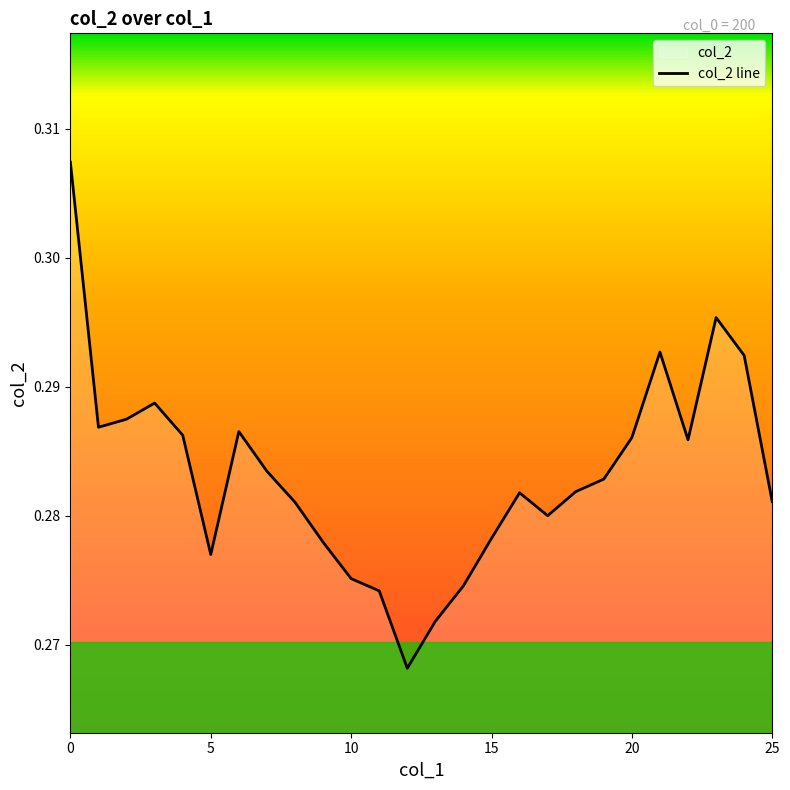

Reading left to right, extract all data points from this chart.

0.3	0.3	0.3	0.3	0.3	0.3	0.3	0.3	0.3	0.3	0.3	0.3	0.3	0.3	0.3	0.3	0.3	0.3	0.3	0.3	0.3	0.3	0.3	0.3	0.3	0.3